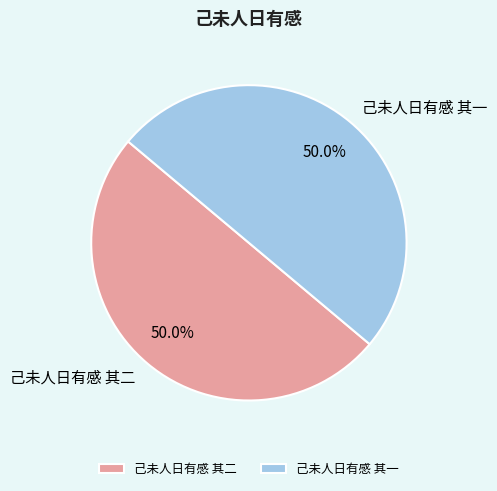

What portion of the pie excludes 己未人日有感 其二?

50.0%